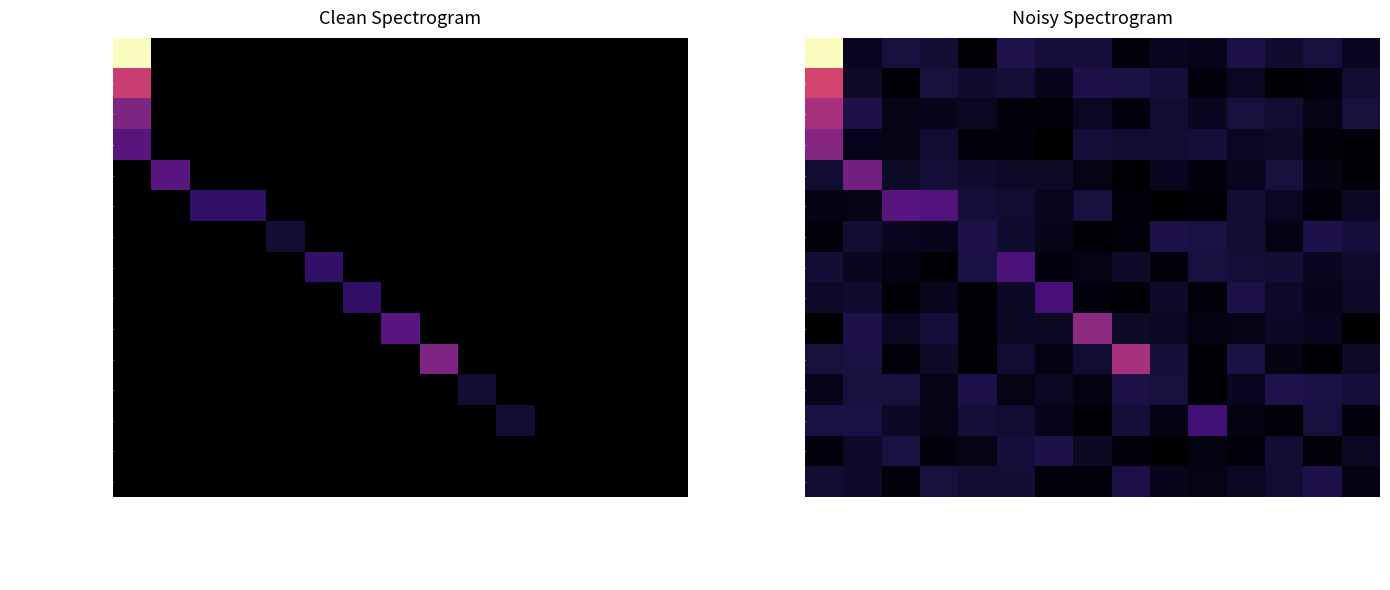

What is the average value of the @Heptagram series?

1.7